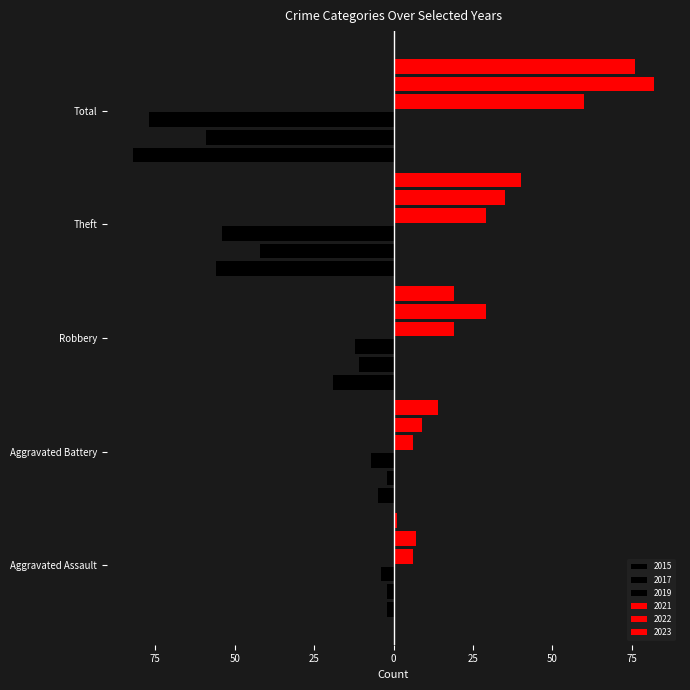

Does the chart contain any negative values?

Yes